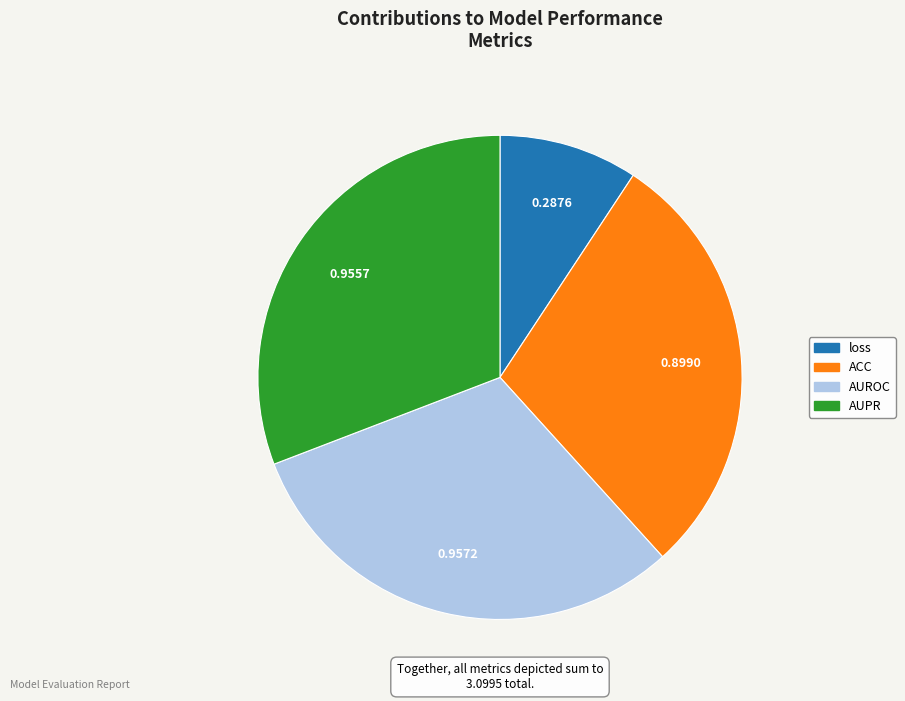

Is there any slice that represents more than half of the pie?

No